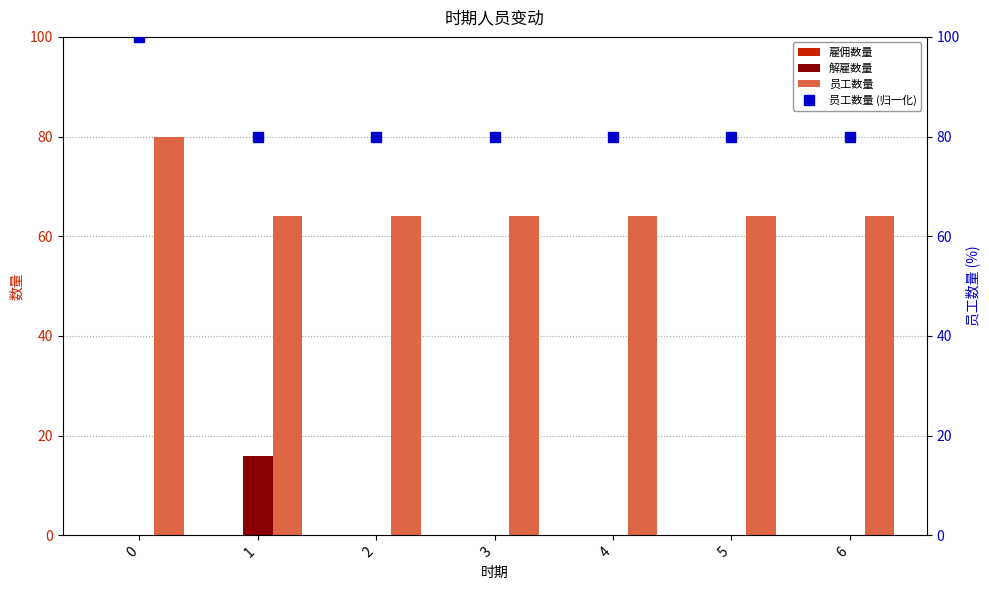

Reading left to right, extract all data points from this chart.

雇佣数量: 0=0	1=0	2=0	3=0	4=0	5=0	6=0
解雇数量: 0=0	1=16	2=0	3=0	4=0	5=0	6=0
员工数量: 0=80	1=64	2=64	3=64	4=64	5=64	6=64
员工数量 (归一化): 0=100	1=80	2=80	3=80	4=80	5=80	6=80